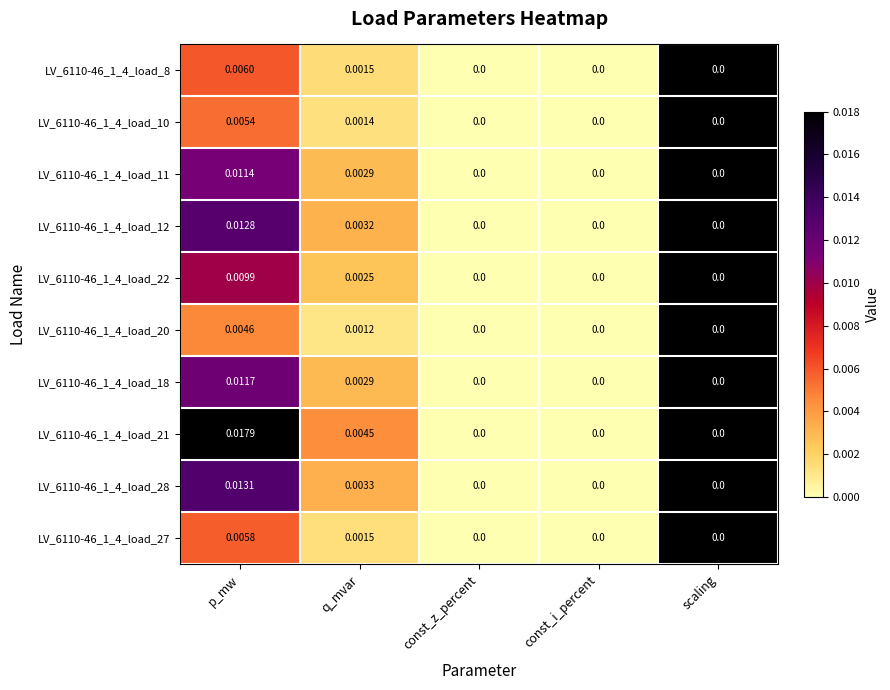

Is the value of LV_6110-46_1_4_load_20 at const_z_percent greater than the value of LV_6110-46_1_4_load_12 at p_mw?

No